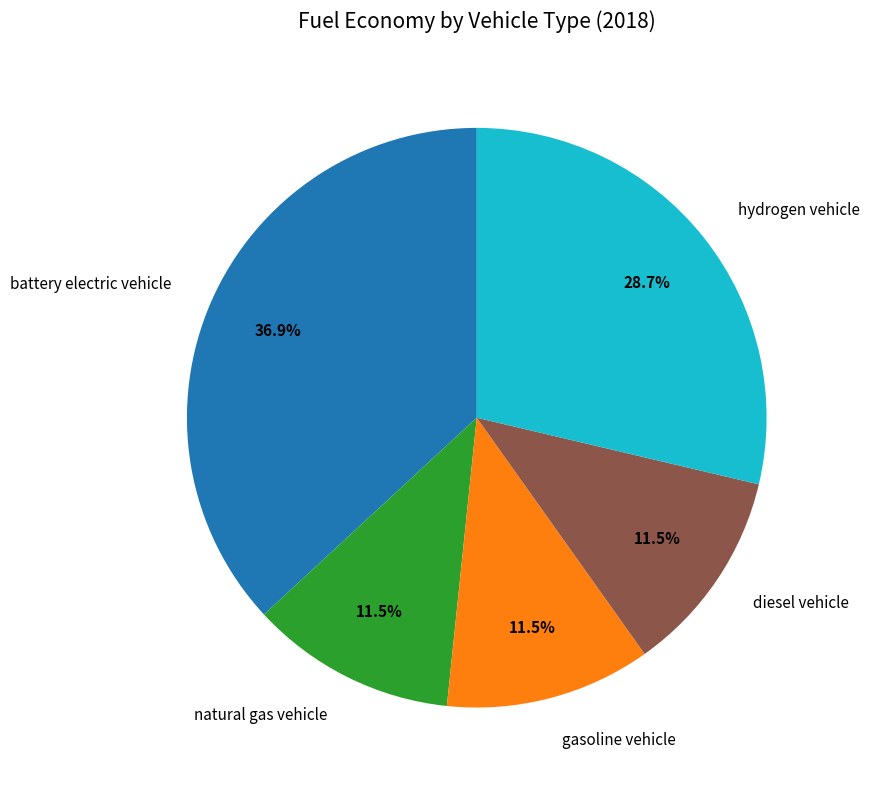

Is gasoline vehicle the majority of the pie?

No